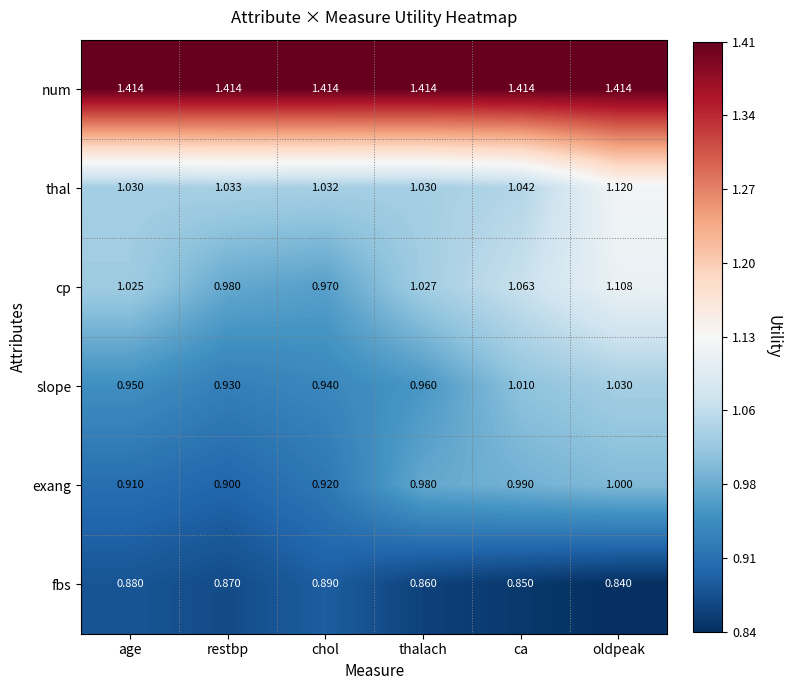

Where is fbs nearest to the value 0?

oldpeak